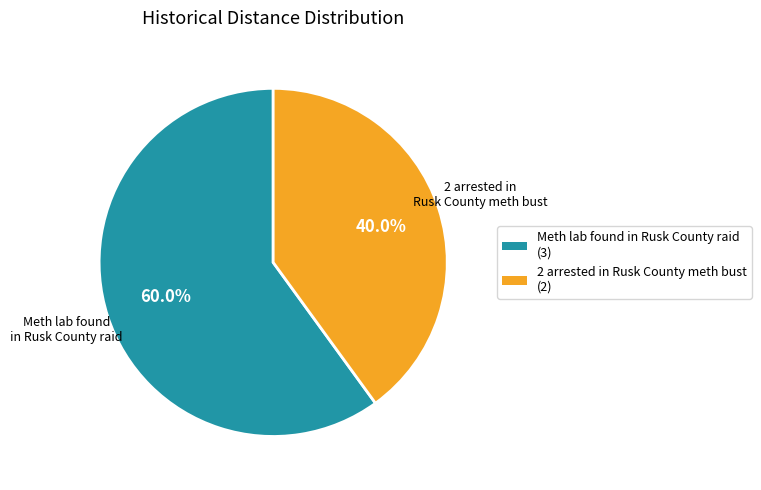

How many slices are in this pie chart?

2